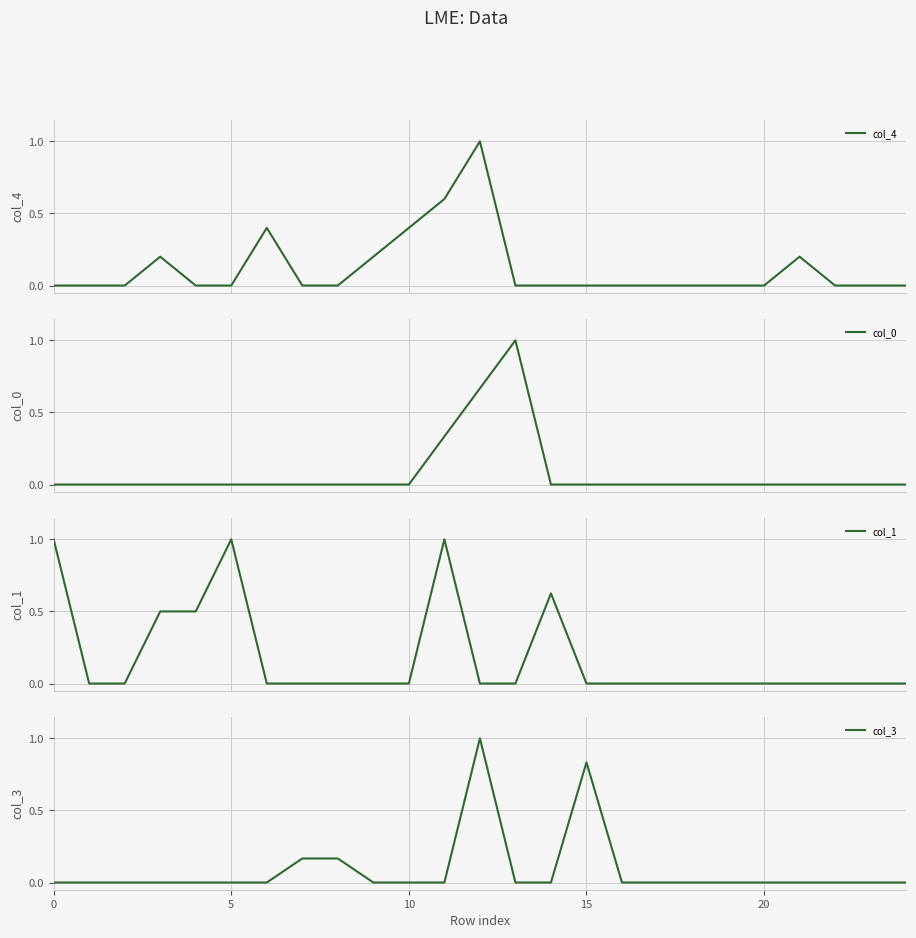

Rank the series by their maximum value, from highest to lowest.

col_4, col_0, col_1, col_3